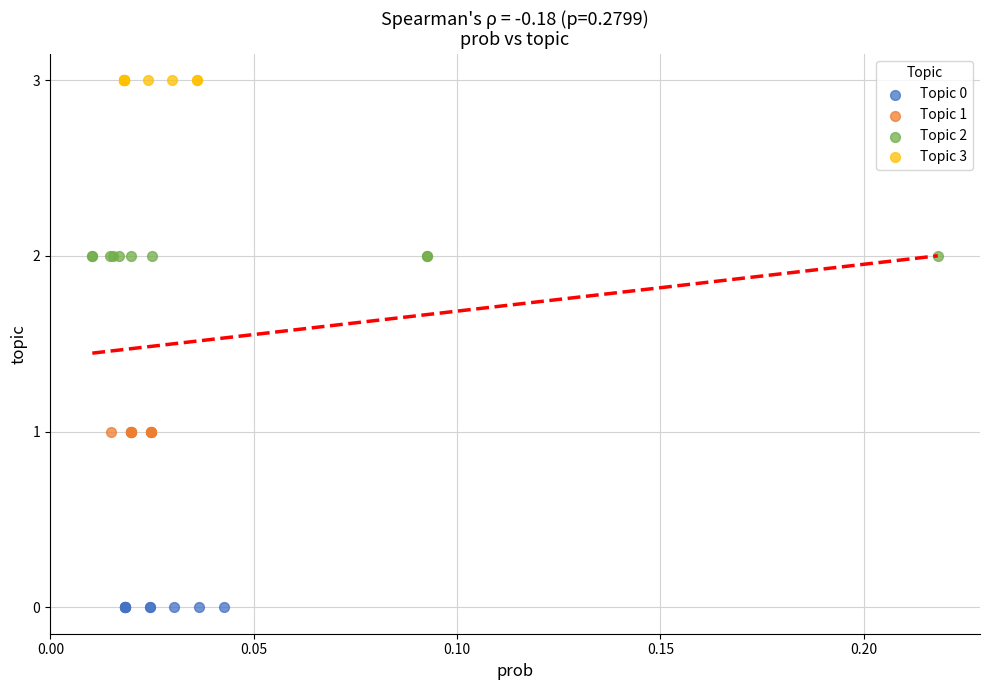

Which series reaches the maximum Y coordinate?

Topic 3